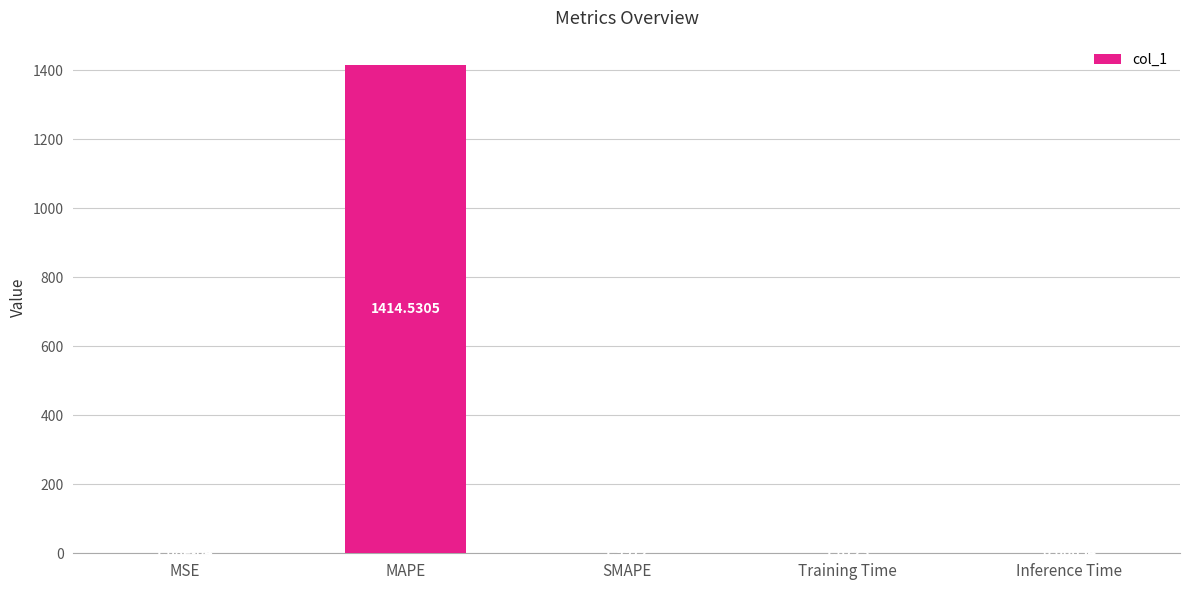

At which label does the data first exceed 1?

MAPE